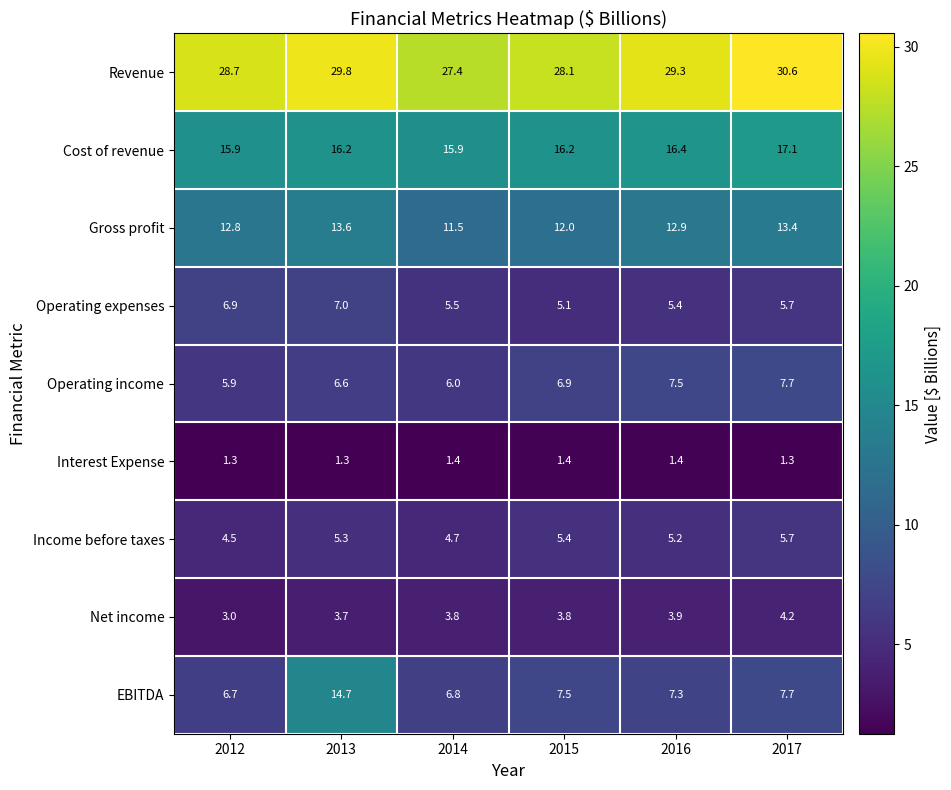

What is the sum of all Income before taxes values?

30.8